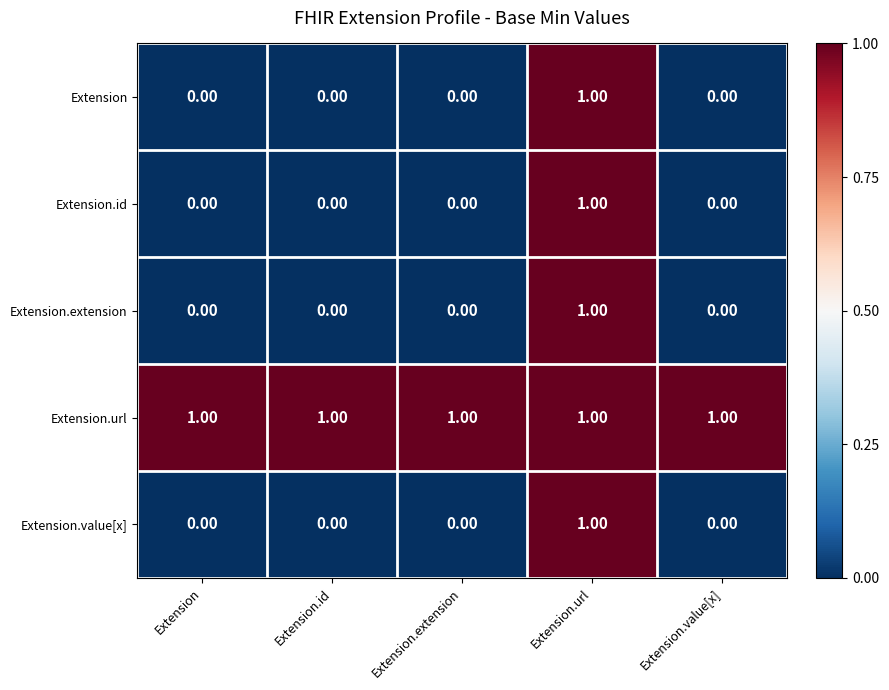

At which category is the sum across all series the highest?

Extension.url